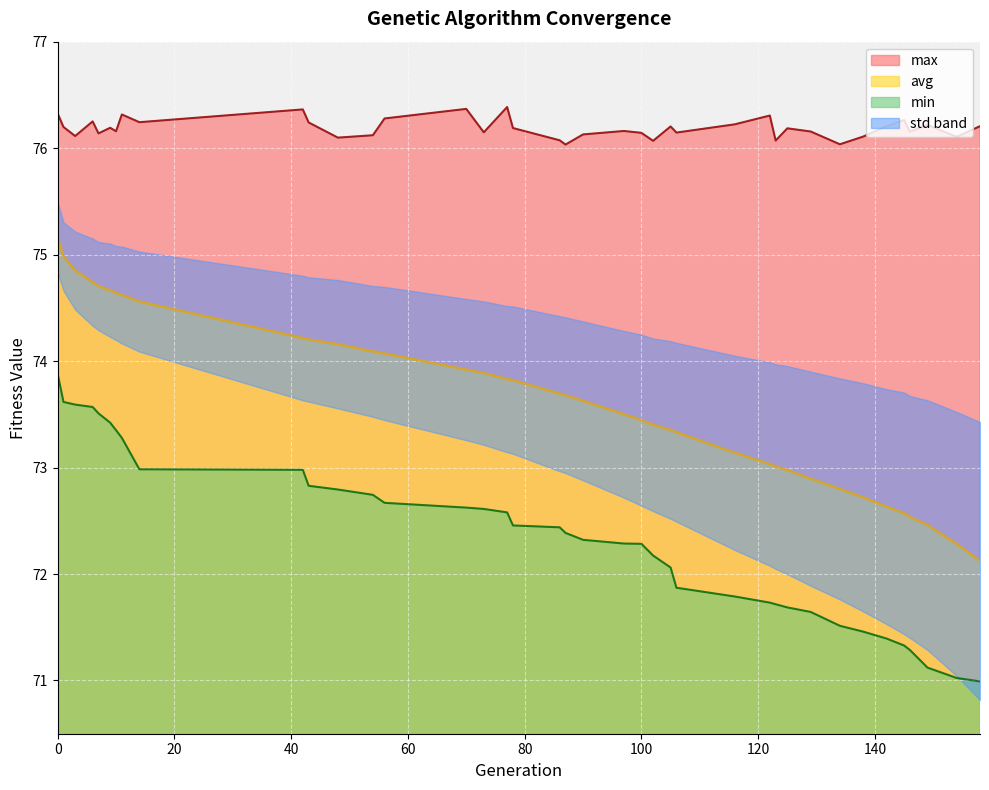

What is the lowest value of the max series?

76.0